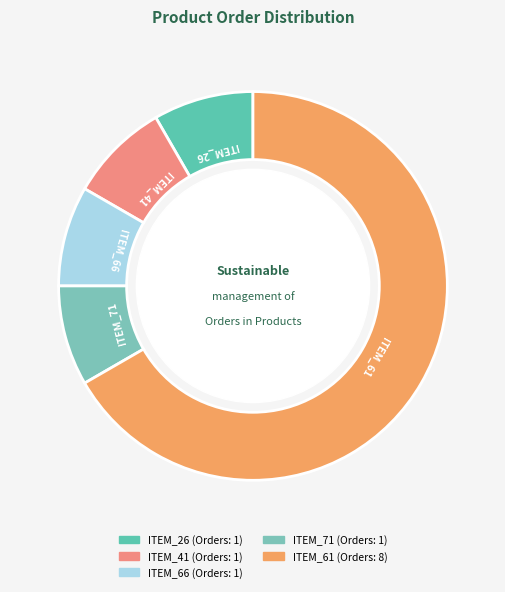

Approximately how many times larger is the value at ITEM_66 compared to ITEM_41?

1.0